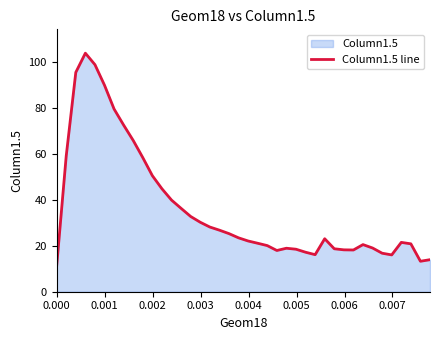

What is the maximum value shown in the chart?

104.1